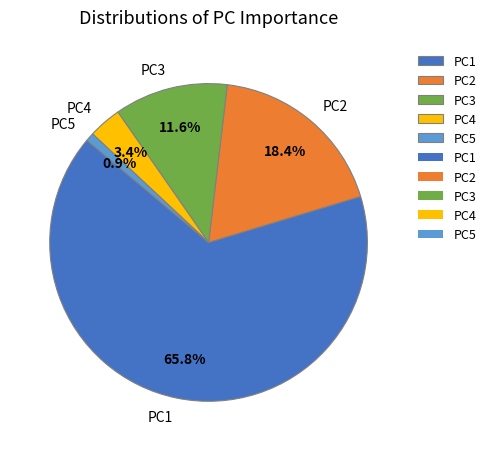

To the nearest percent, what is the difference between the PC4 and PC3 slice percentages?

8%